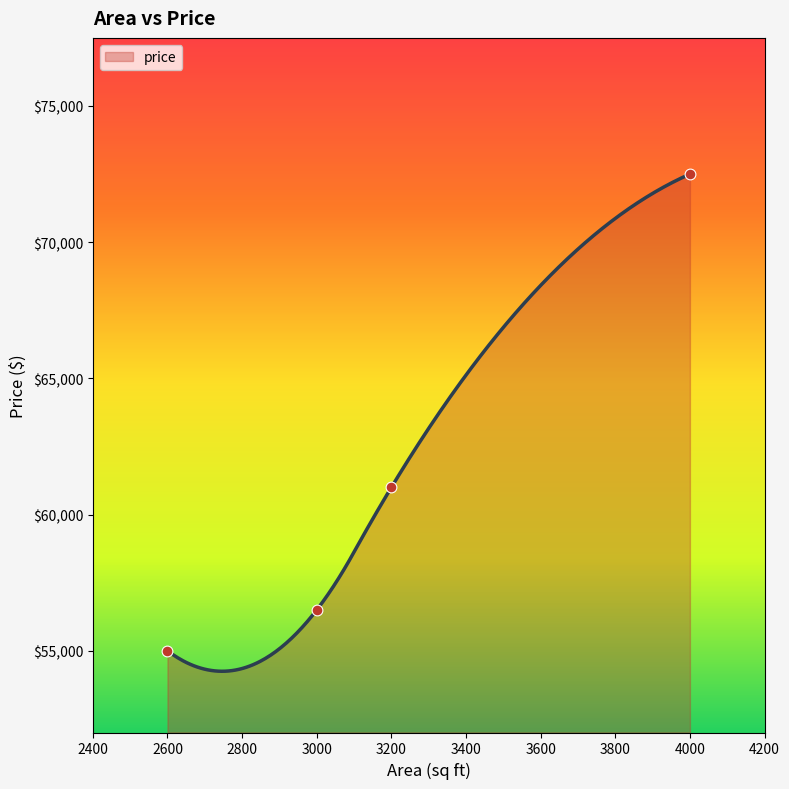

Between 2600 and 3000, which is larger?

3000